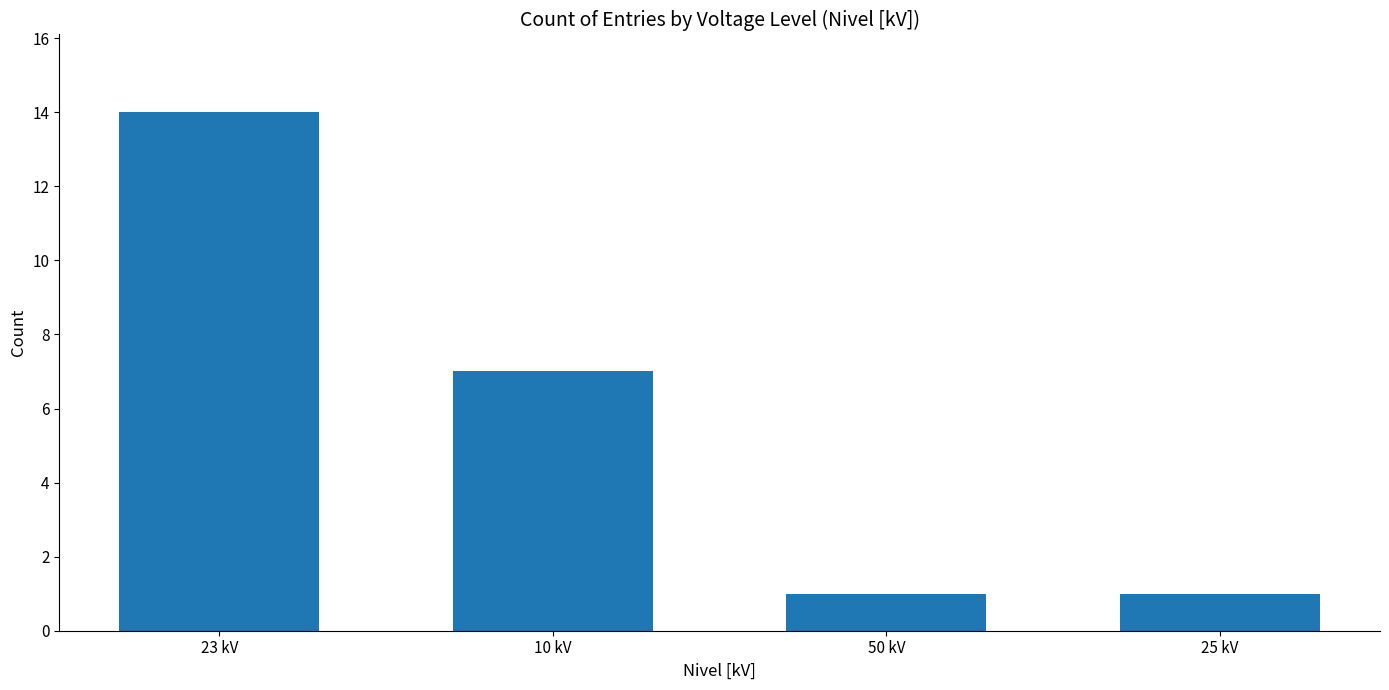

At which label is the value closest to 7?

10 kV